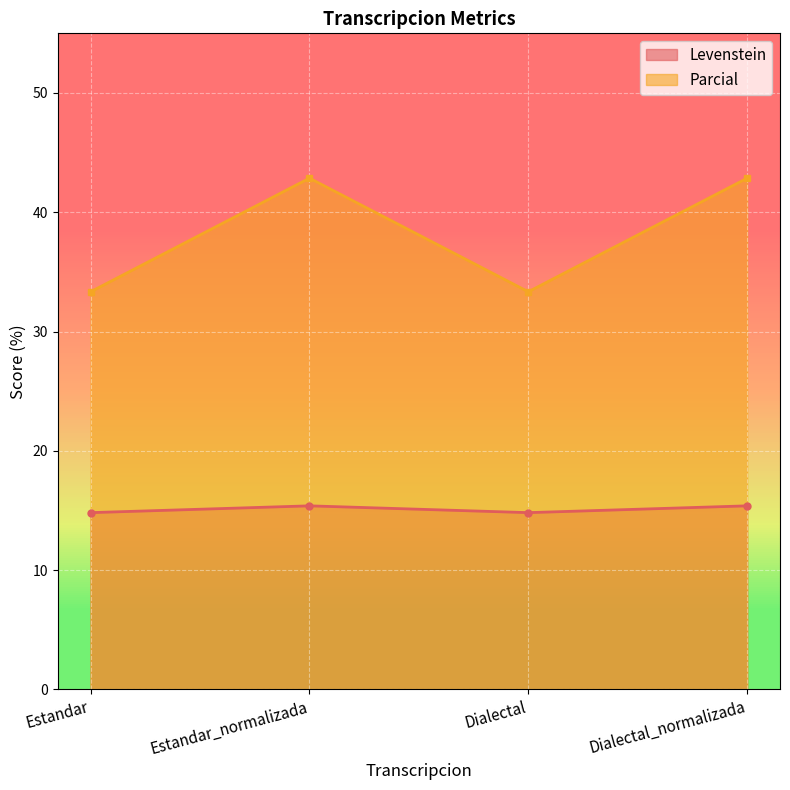

At how many categories does at least one series exceed 20?

4